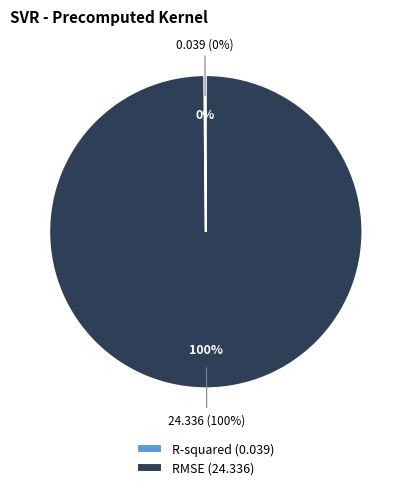

To the nearest percent, what is the combined percentage of R-squared and RMSE?

100%